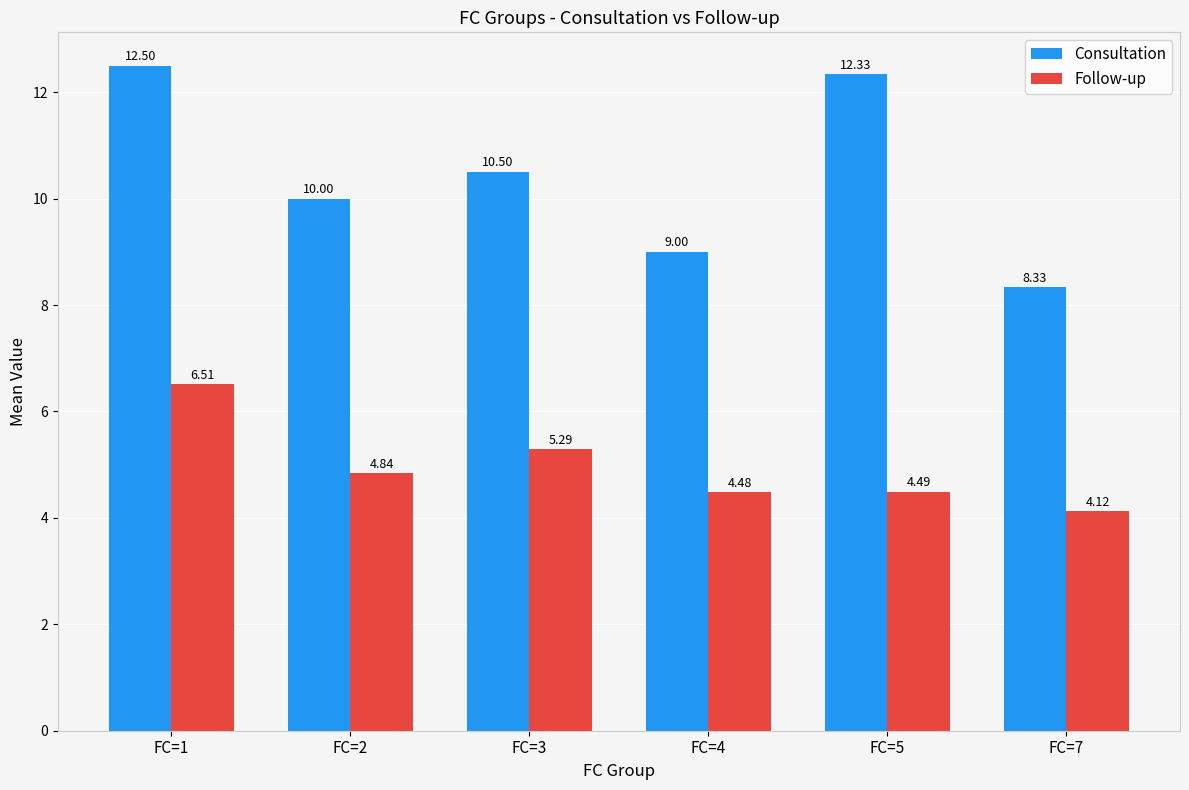

True or false: Consultation has a value of 3.6 at FC=5.

False